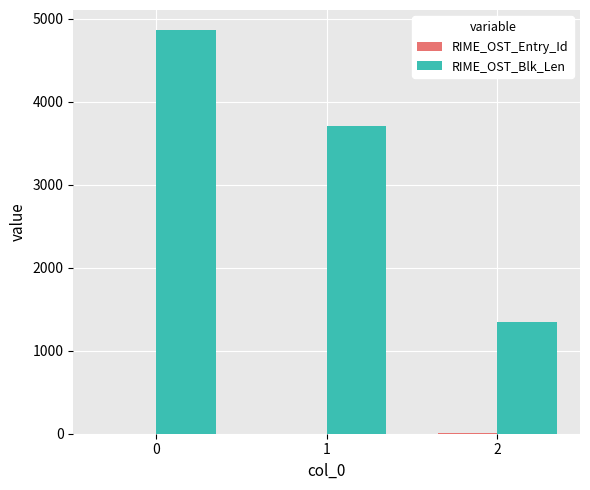

The RIME_OST_Blk_Len series shows 6478 at 0. True or false?

False